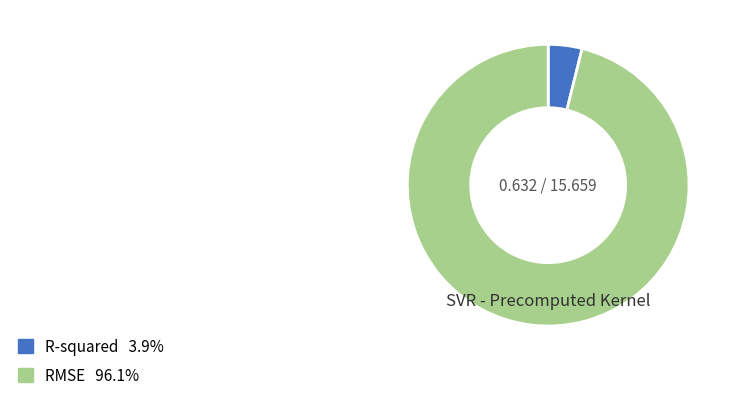

Which has a higher value, RMSE or R-squared?

RMSE